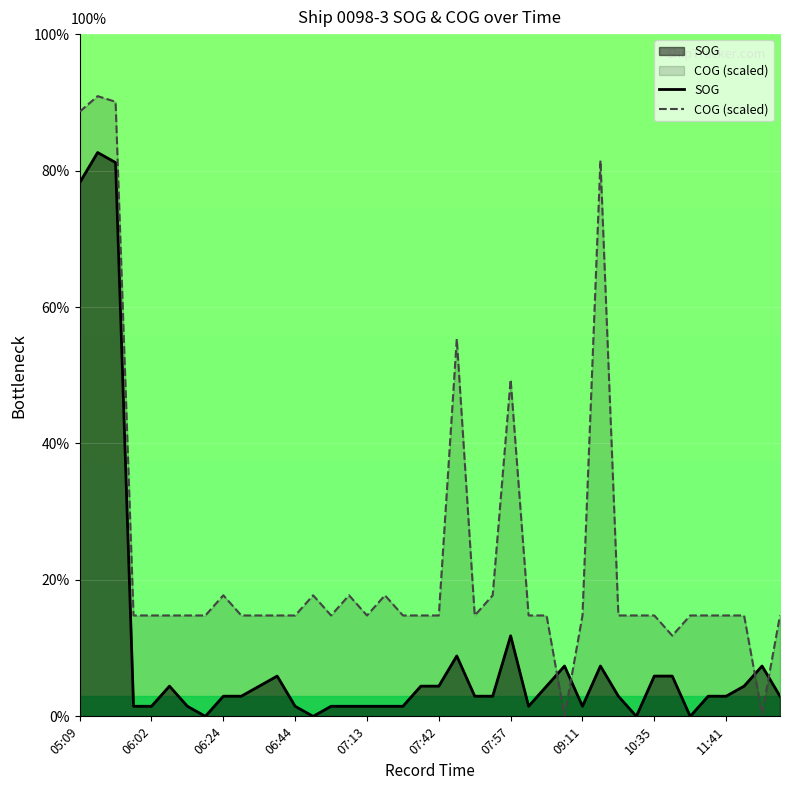

Which series has the widest spread of values?

COG (scaled)